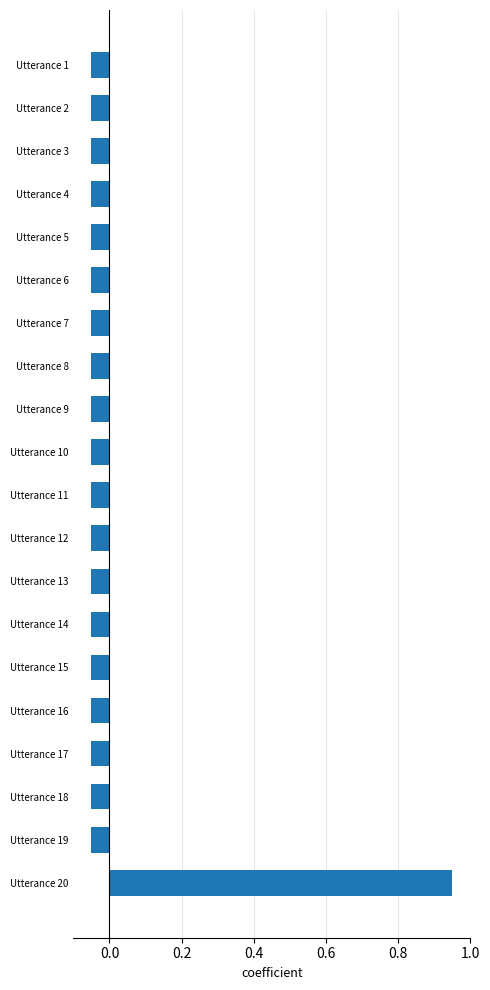

Is it true that the value at Utterance 4 is -0.0?

False